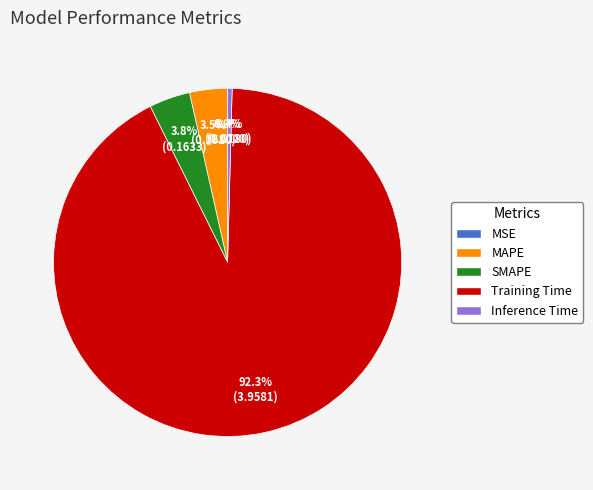

Which category has the biggest portion of the pie?

Training Time